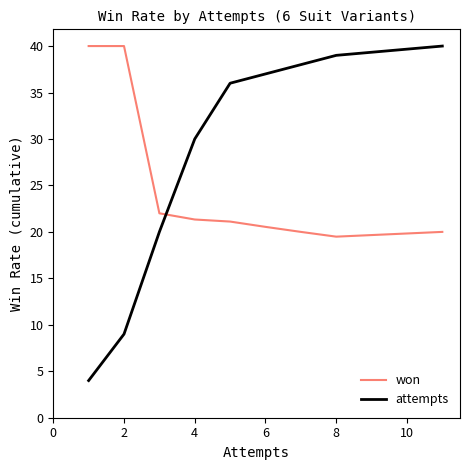

What is the maximum value for attempts?

40.0